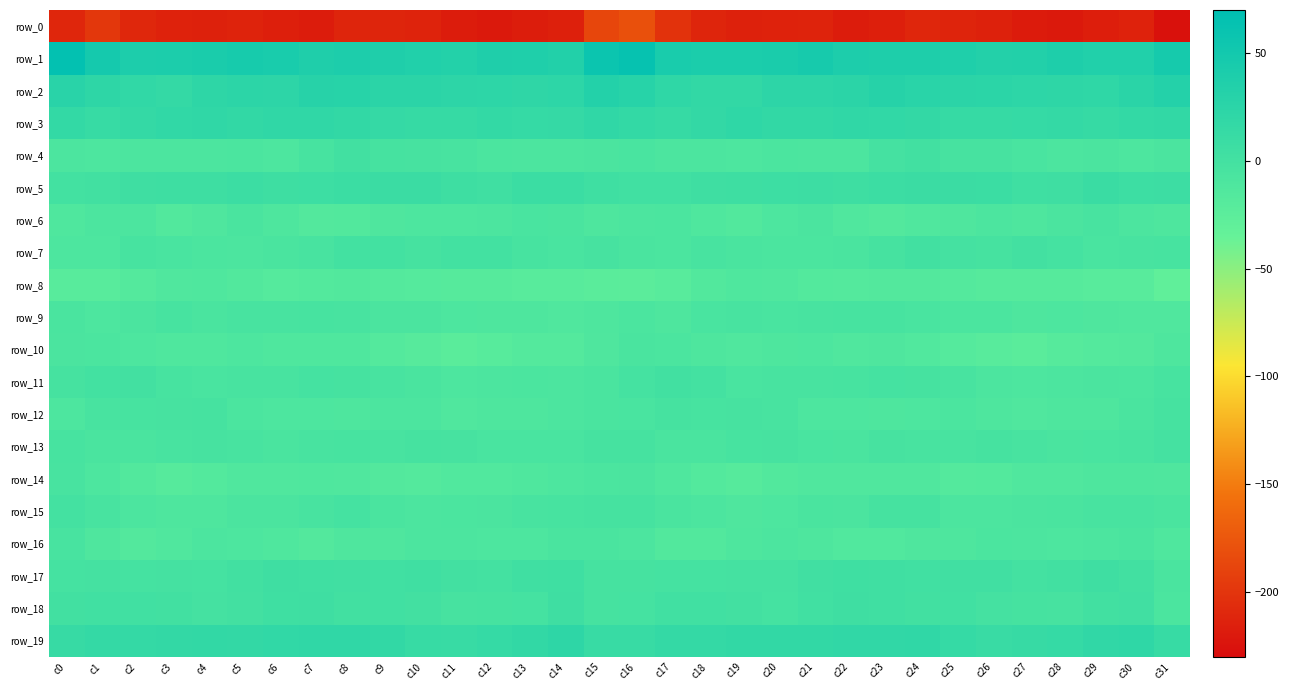

Where is row_11 nearest to the value -4?

c3